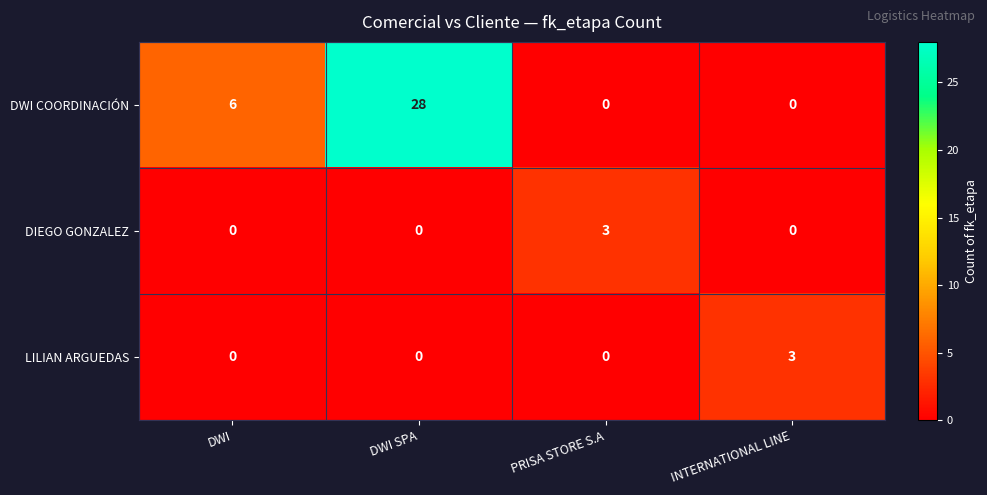

What is the spread (max minus min) of values at PRISA STORE S.A?

3